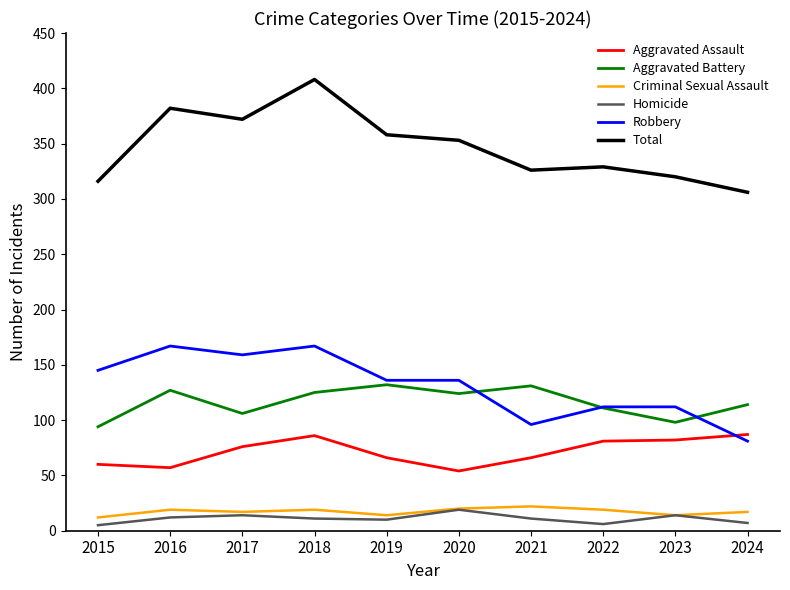

Which series has the largest total across all categories?

Total